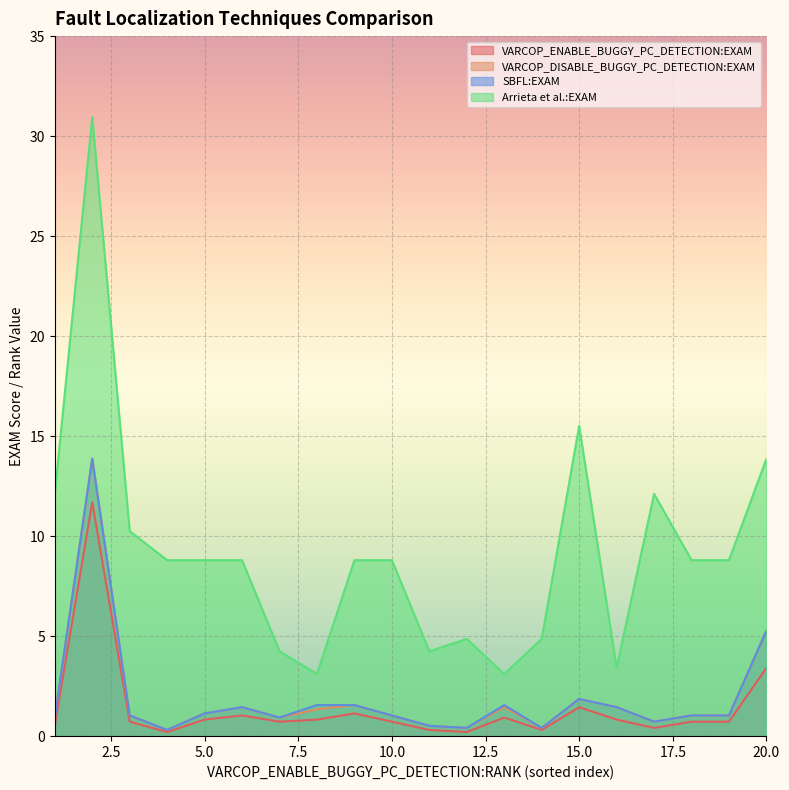

What is the sum of the VARCOP_ENABLE_BUGGY_PC_DETECTION:EXAM values at 7 and 18?

1.4